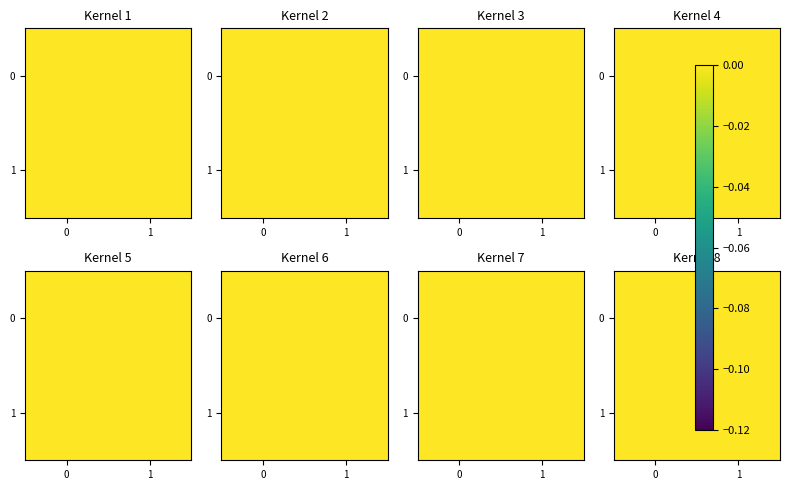

Is the value of row_0 at 1 greater than the value of row_1 at 1?

No